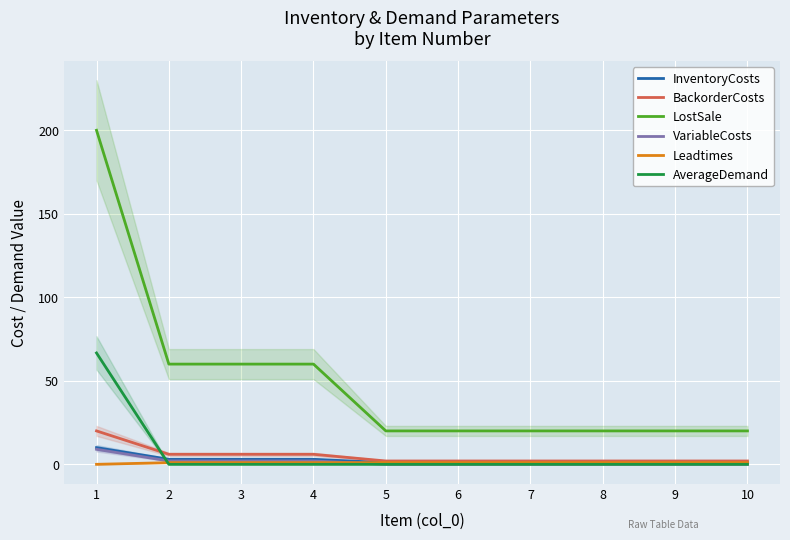

Where is AverageDemand nearest to the value 33?

2